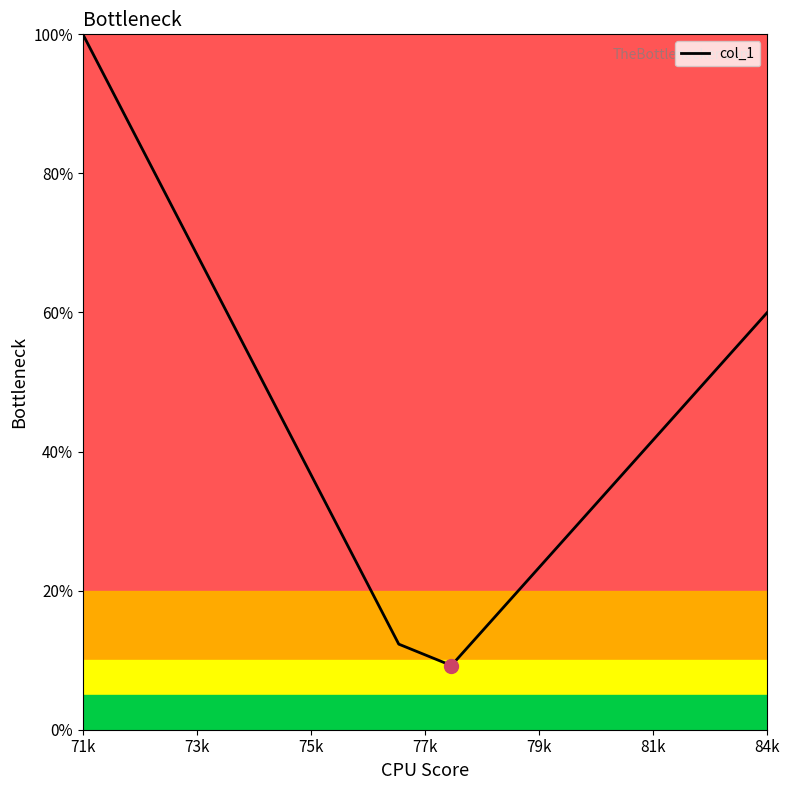

What is the smallest value displayed?

9.2